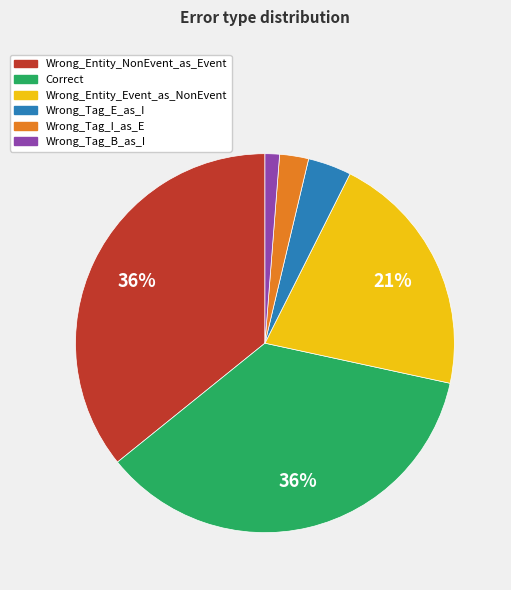

Is it true that Wrong_Entity_Event_as_NonEvent is 31% of the pie?

False